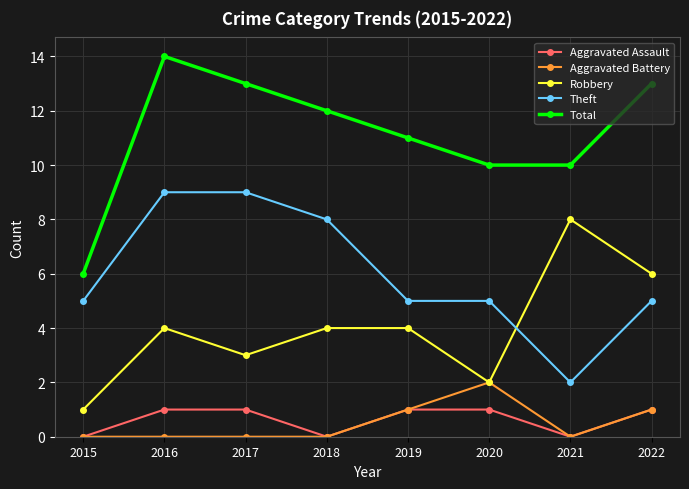

Count the Aggravated Battery values in the range 0 to 1.

7